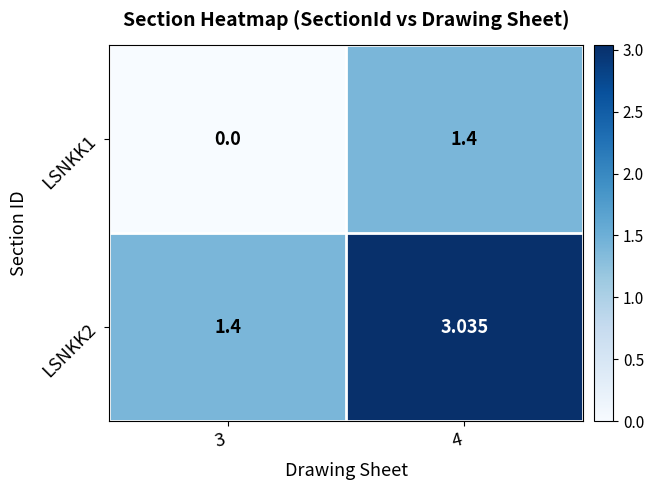

Is the value of LSNKK1 at 4 greater than the value of LSNKK2 at 4?

No